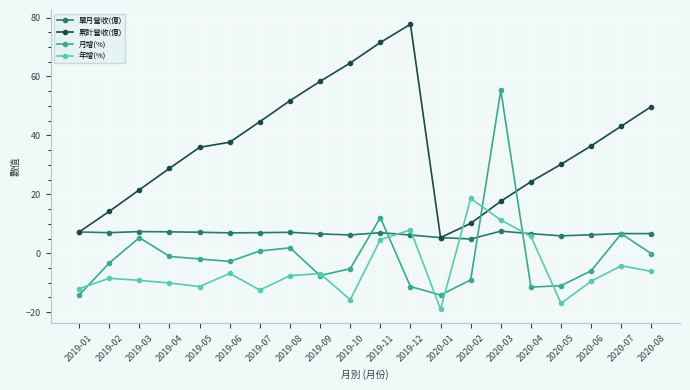

How many lines are shown in the chart?

4